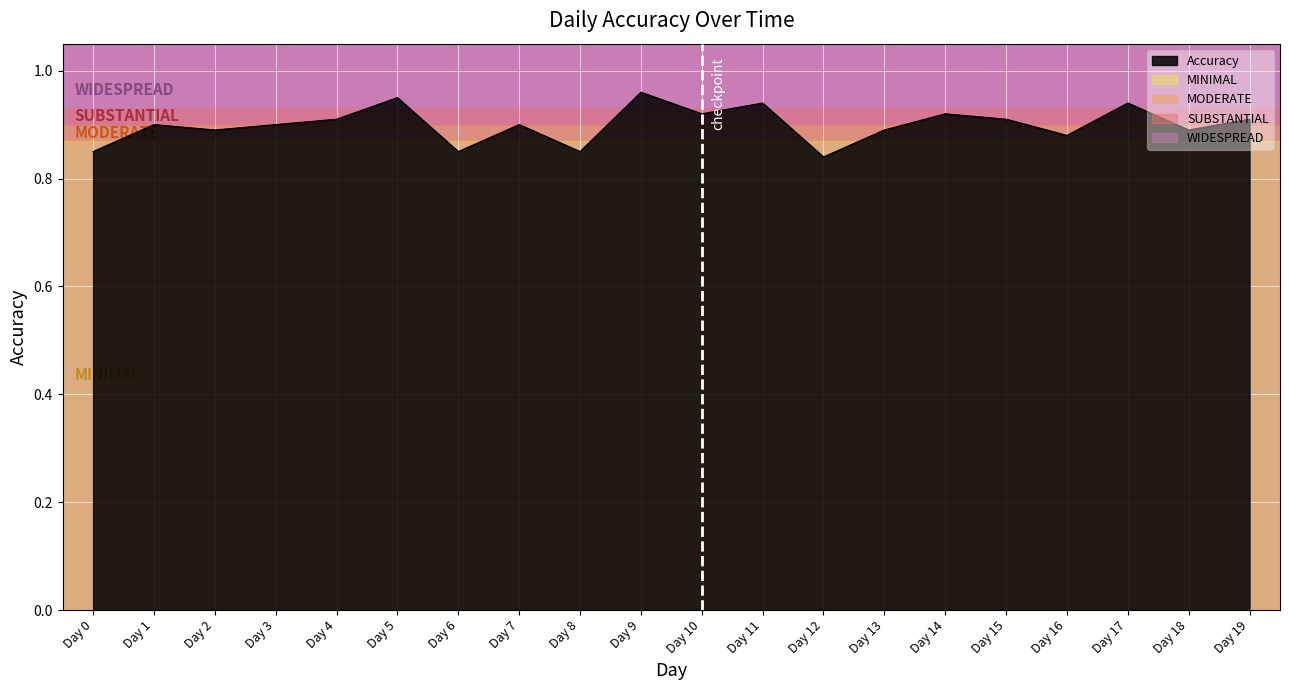

True or false: the data shows 0.9 at Day 18.

True